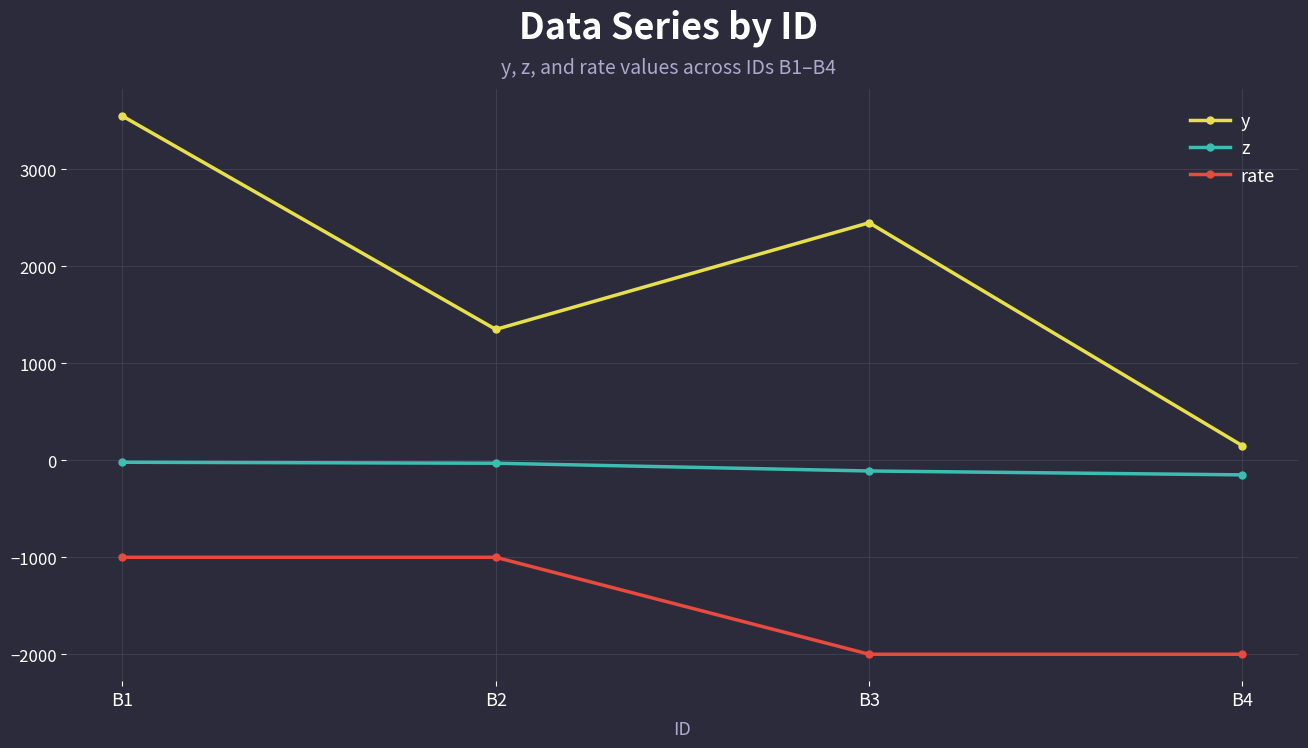

What is the spread (max minus min) of values at B2?

2350